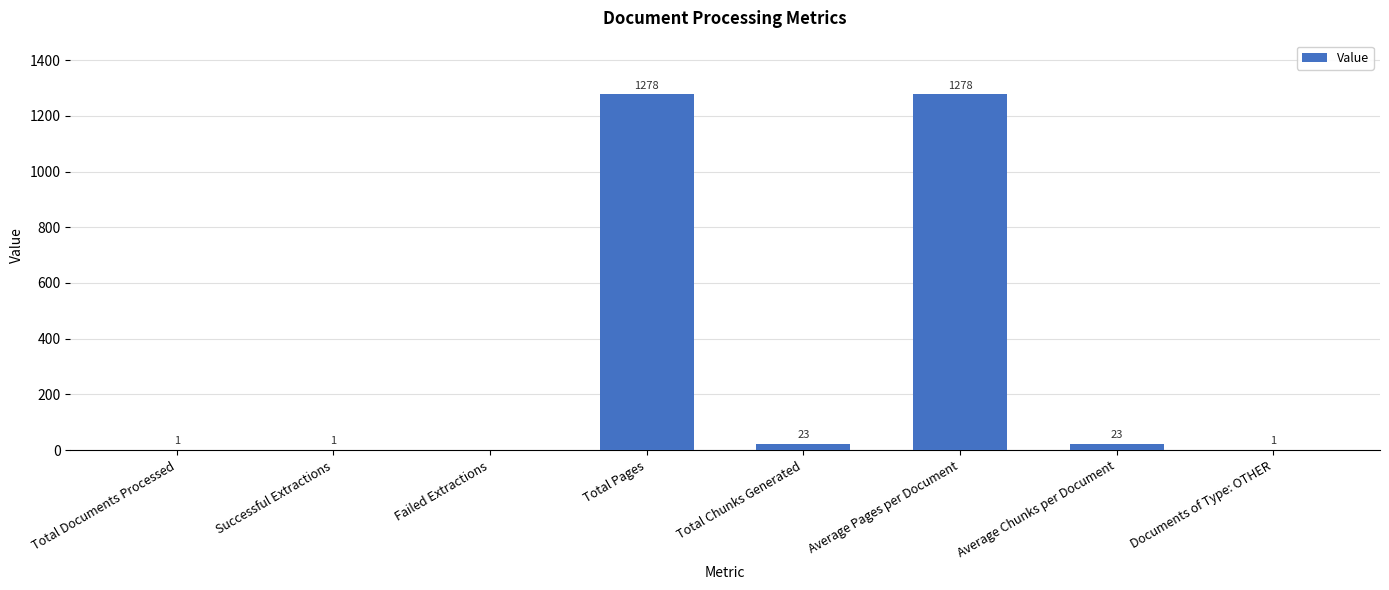

Is it true that the value at Failed Extractions is 640?

False